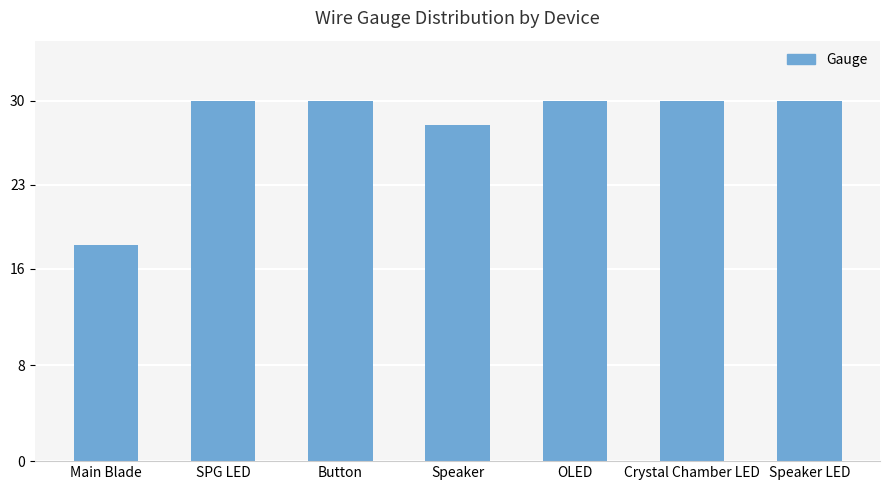

Reading left to right, what are all the values shown in this chart?

Main Blade=18	SPG LED=30	Button=30	Speaker=28	OLED=30	Crystal Chamber LED=30	Speaker LED=30